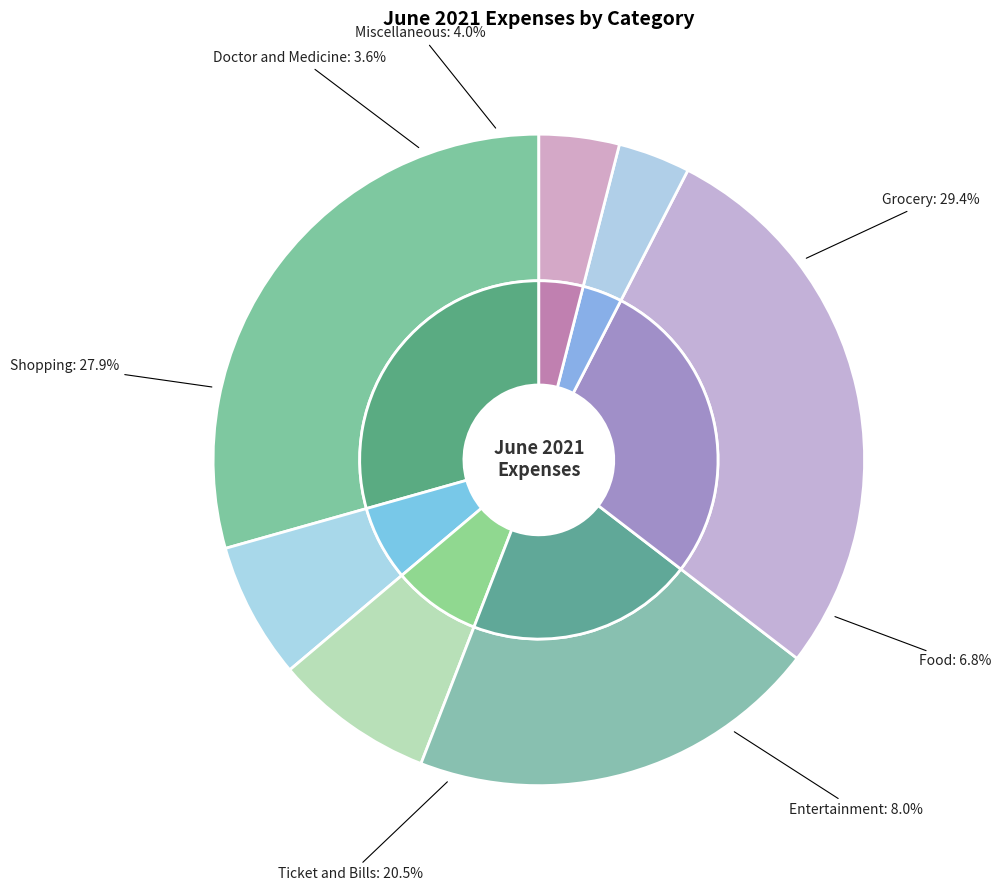

Is it true that Entertainment is 8% of the pie?

True